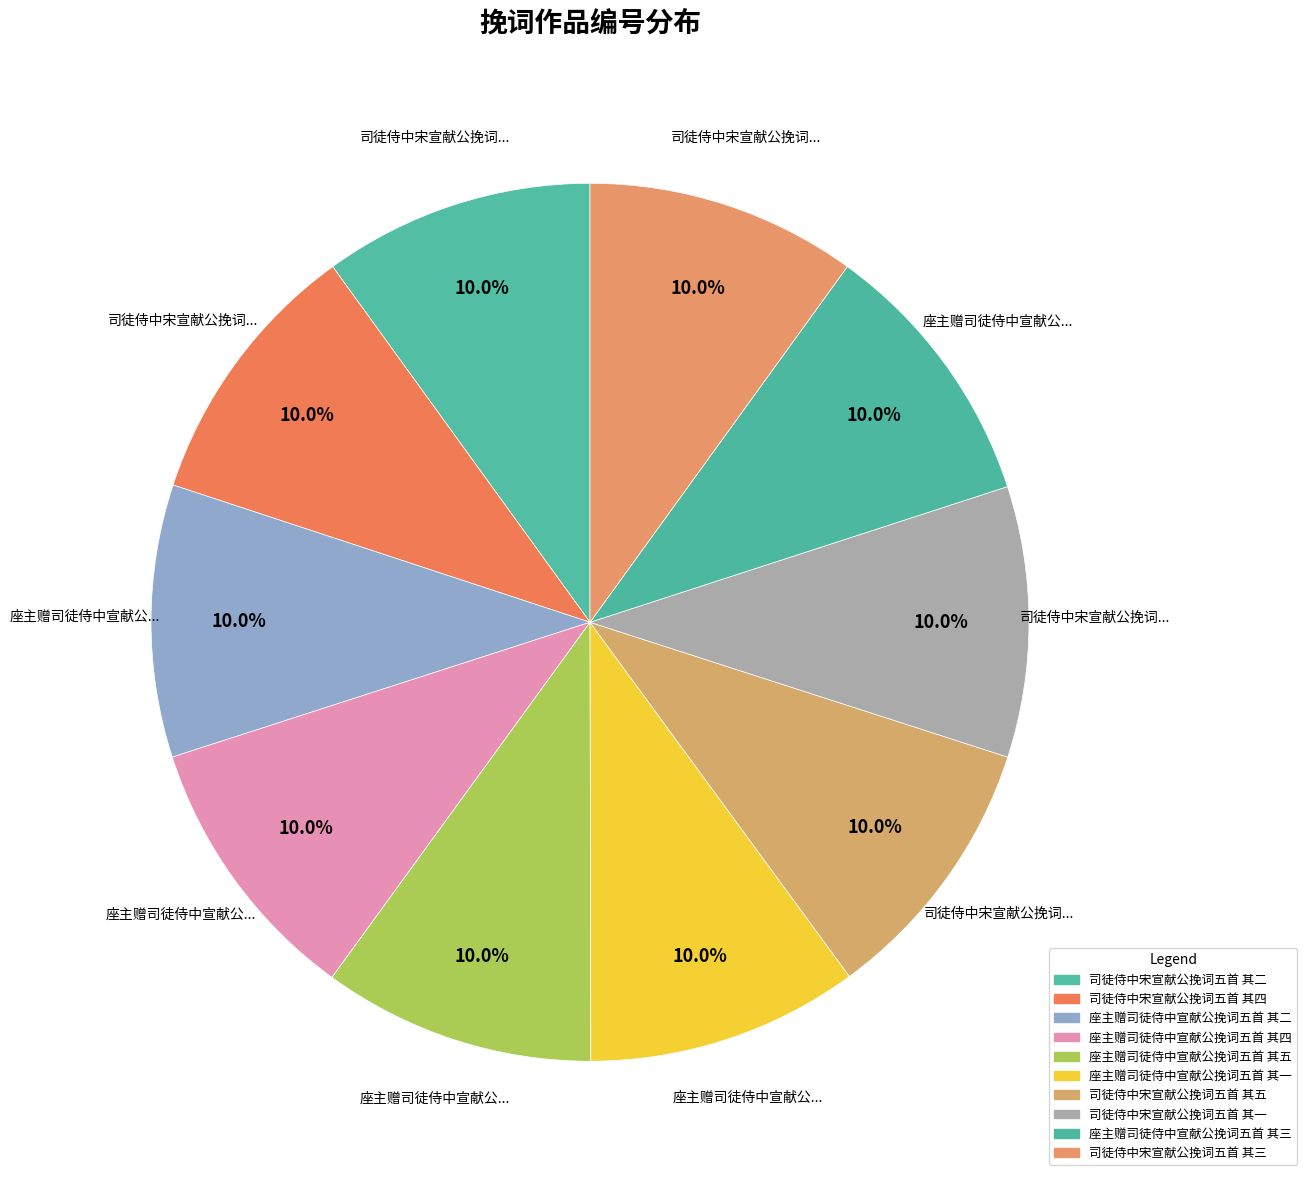

Does 座主赠司徒侍中宣献公挽词五首 其四 account for over 50% of the chart?

No